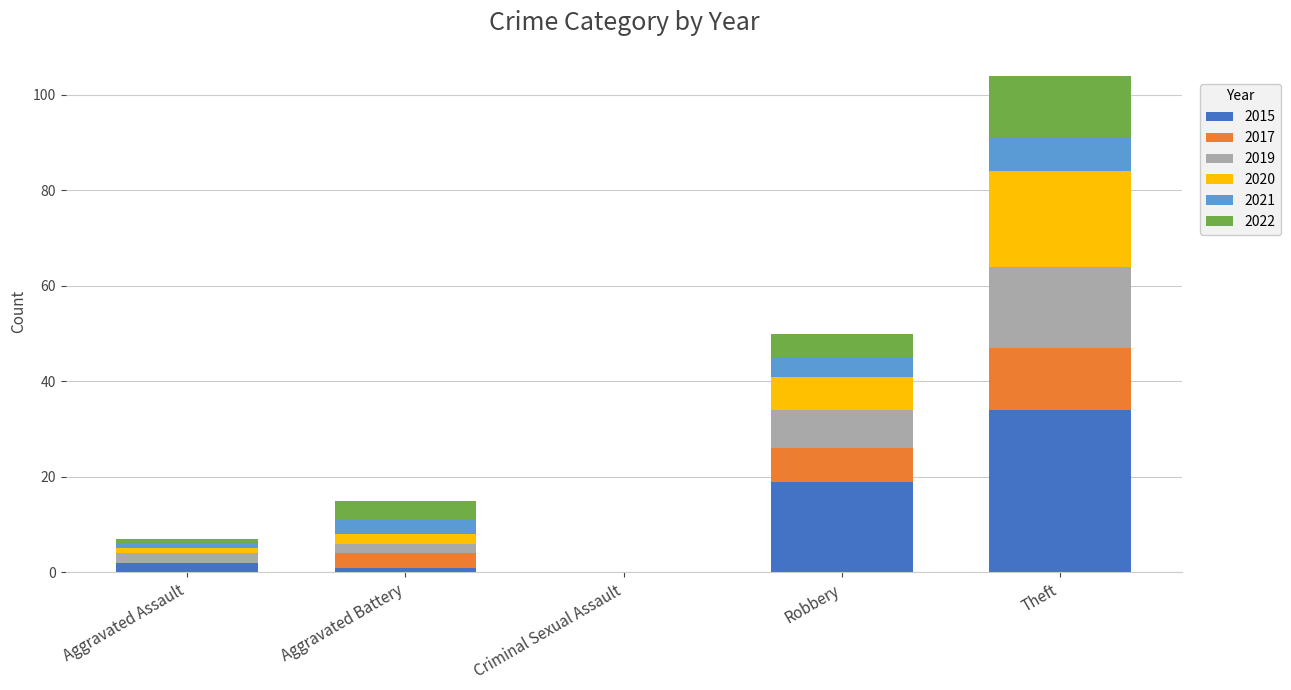

At which category is the sum across all series the highest?

Theft